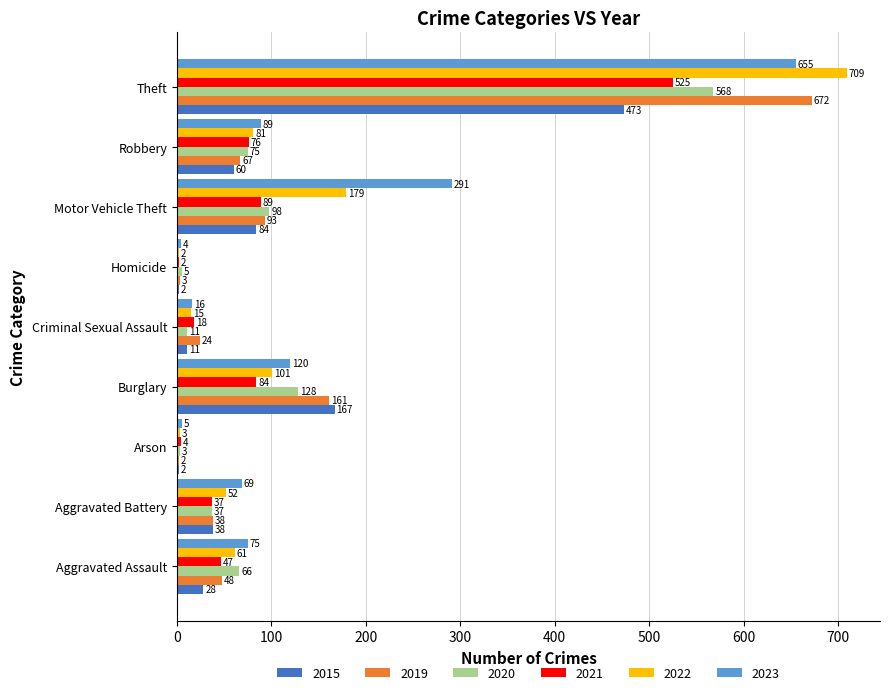

What is the sum of the 2022 values at Homicide and Aggravated Battery?

54